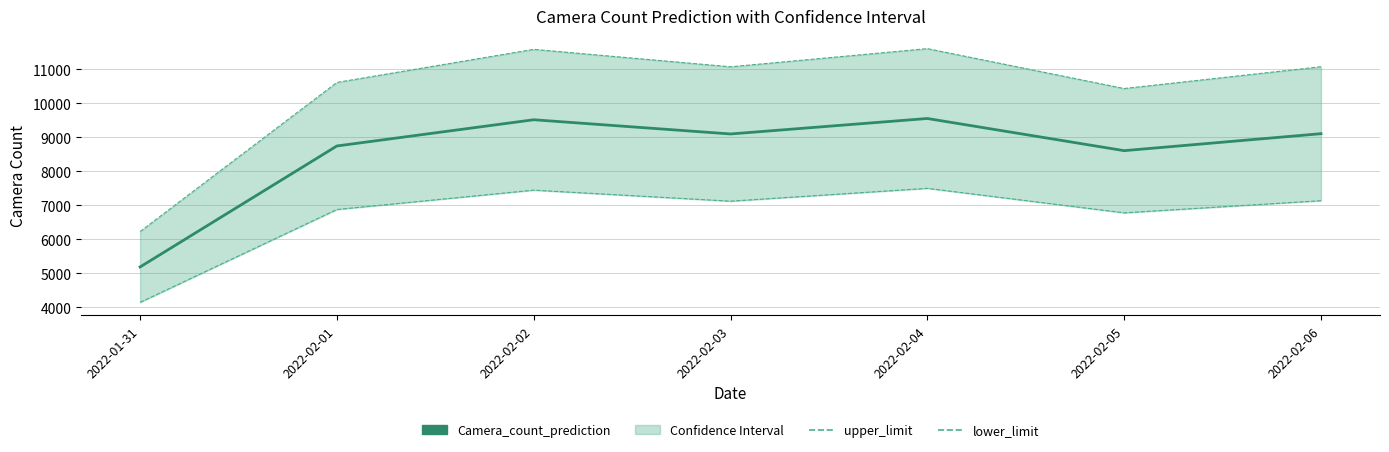

Which series has the widest spread of values?

upper_limit